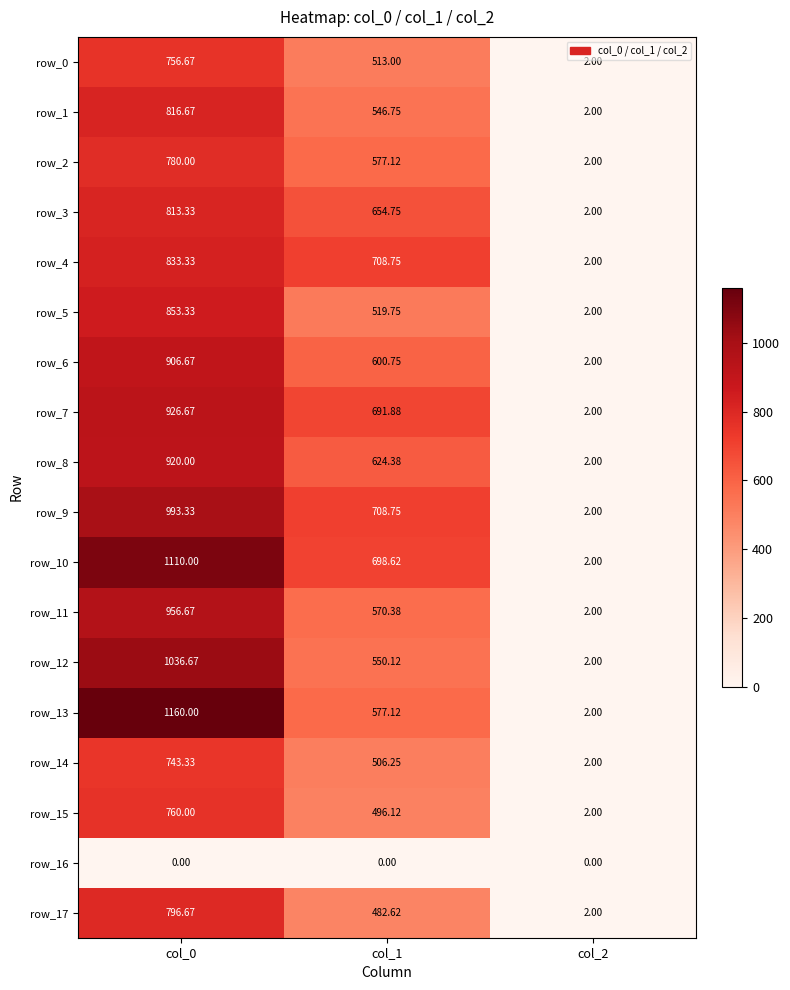

At how many categories does at least one series exceed 880?

1